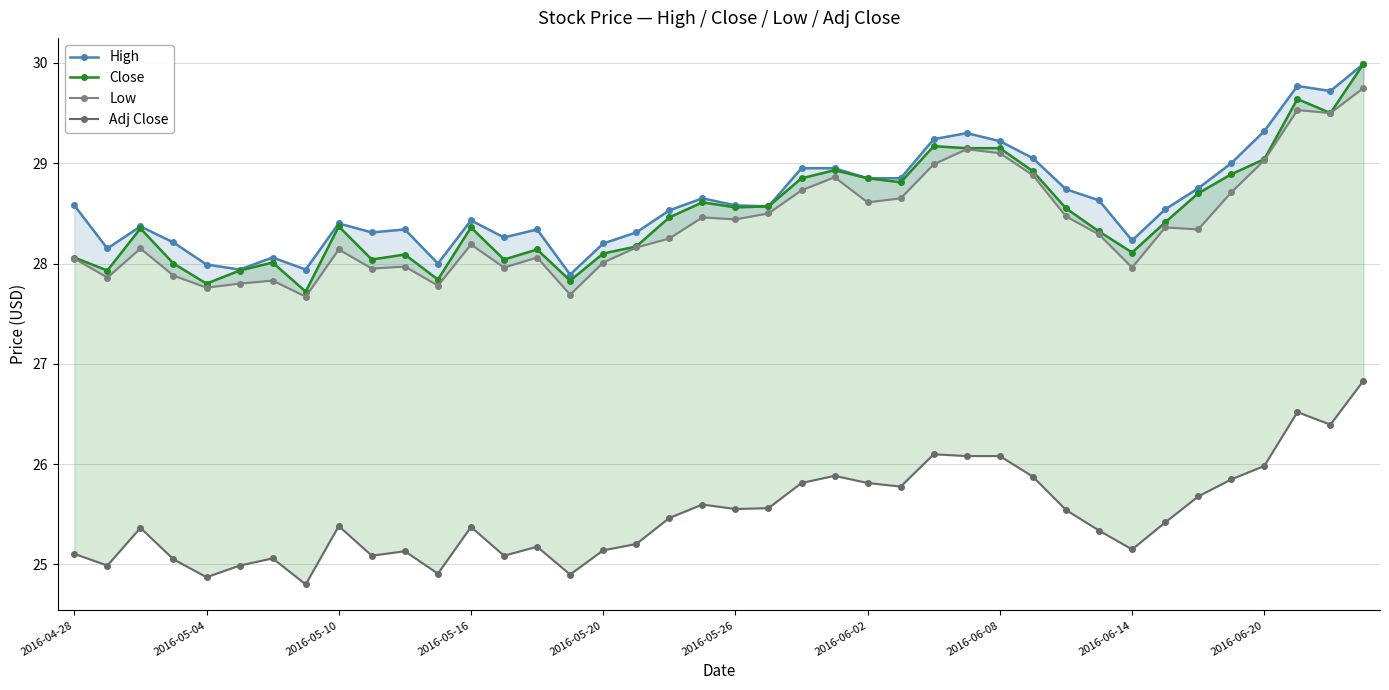

Rank the series by their maximum value, from highest to lowest.

High, Close, Low, Adj Close